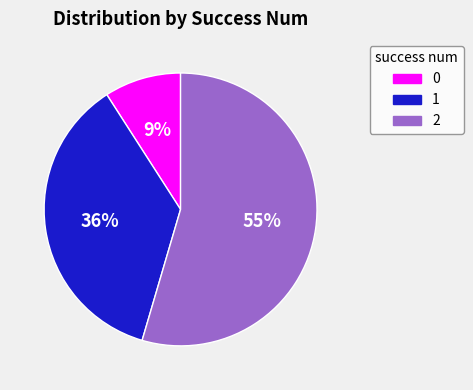

Is there a majority slice in this chart?

Yes